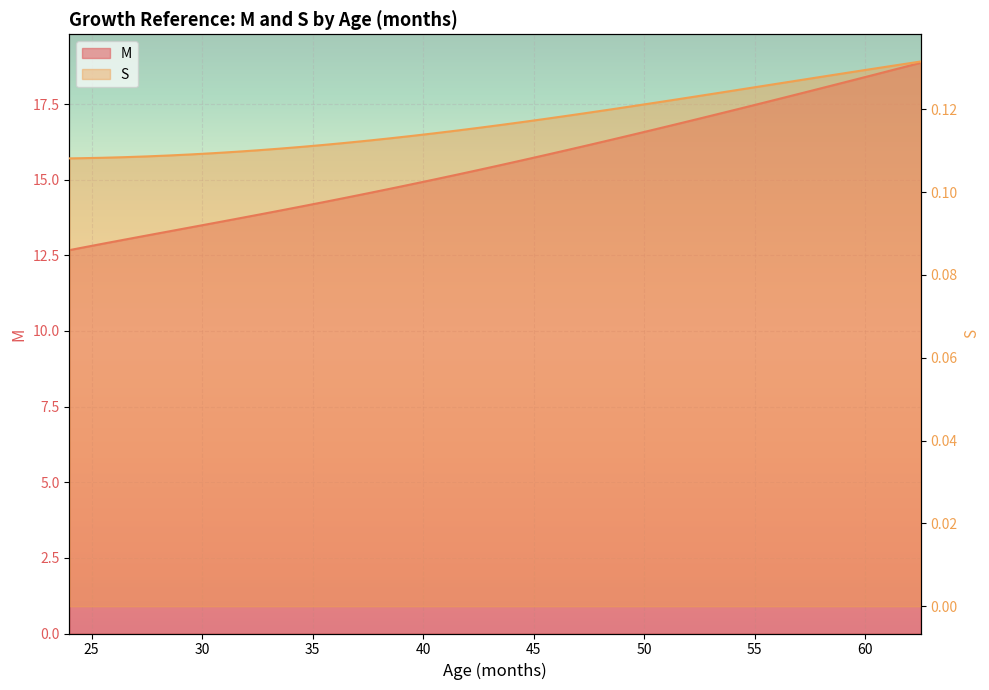

What is the label of the 17th point from the right?

46.5